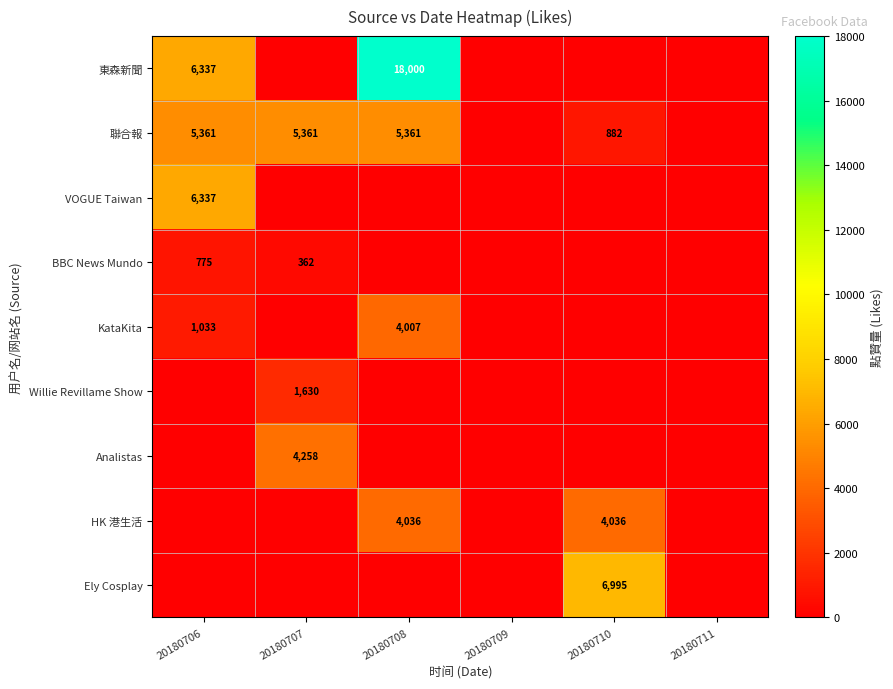

Is the value of 聯合報 at 20180707 greater than the value of KataKita at 20180708?

Yes